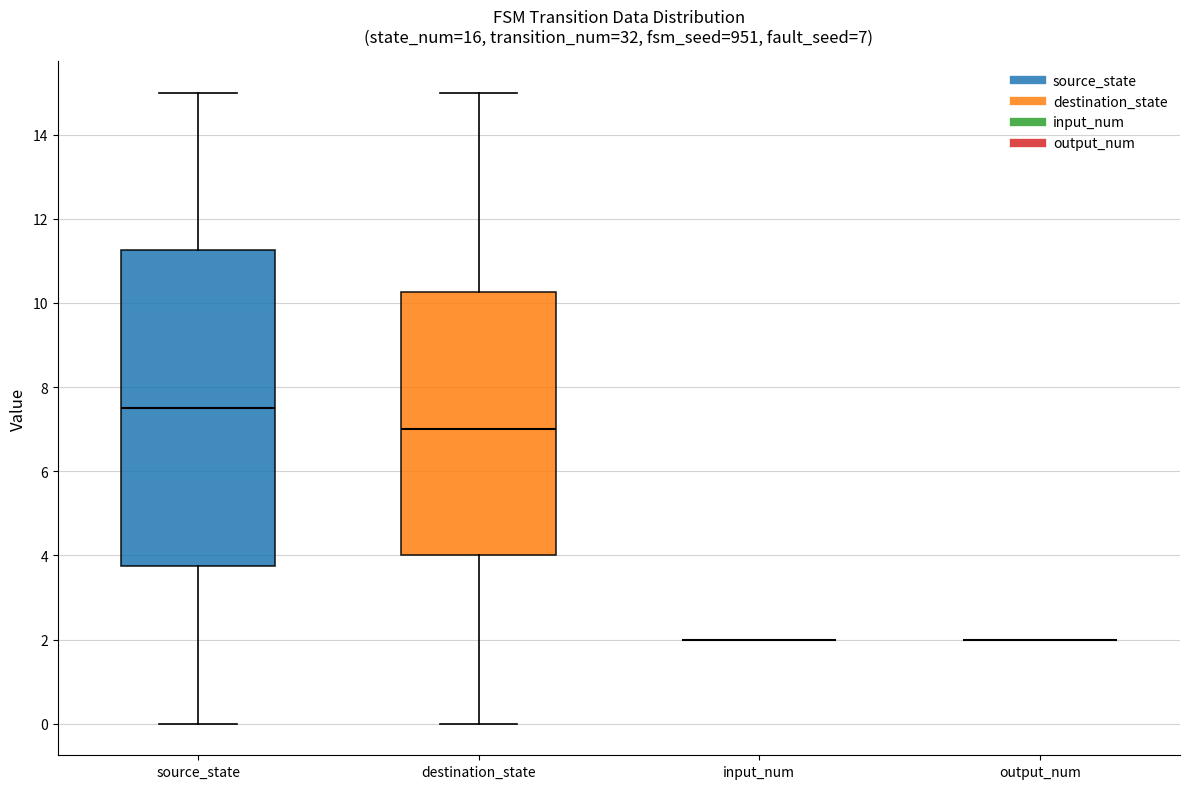

Comparing the boxes themselves (not the whiskers), which one is the tallest?

source_state